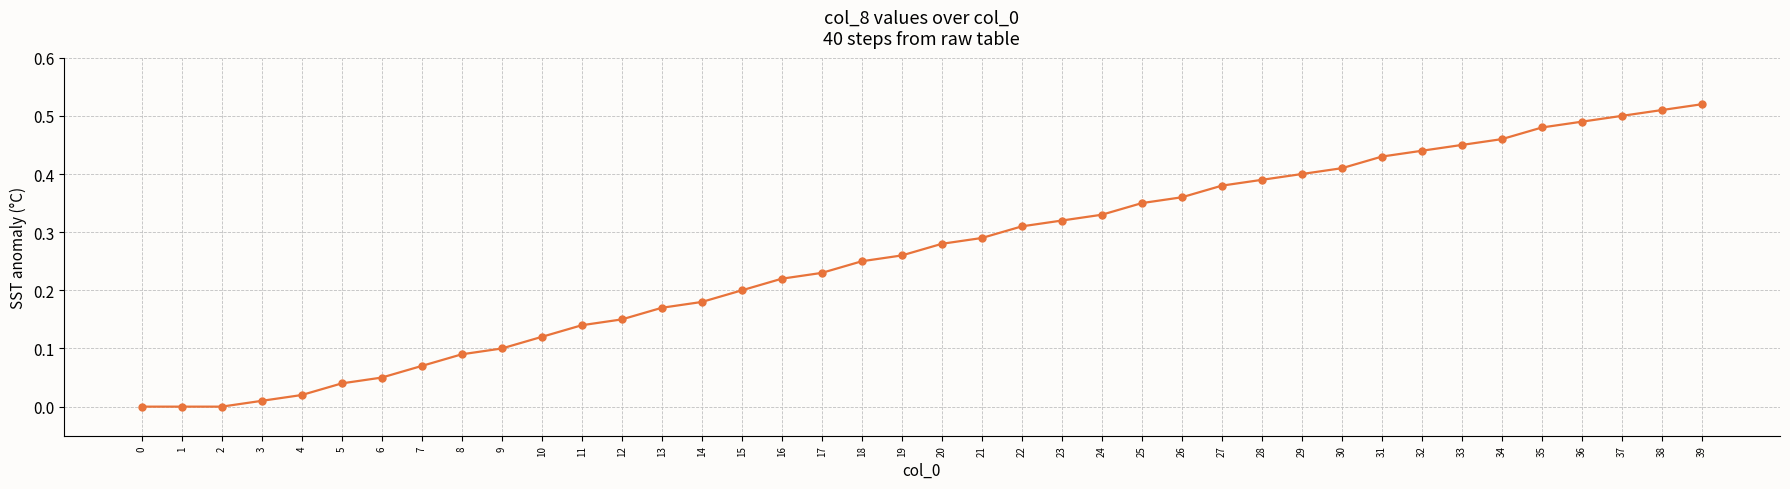

Is it true that the value at 0 is 0.0?

True